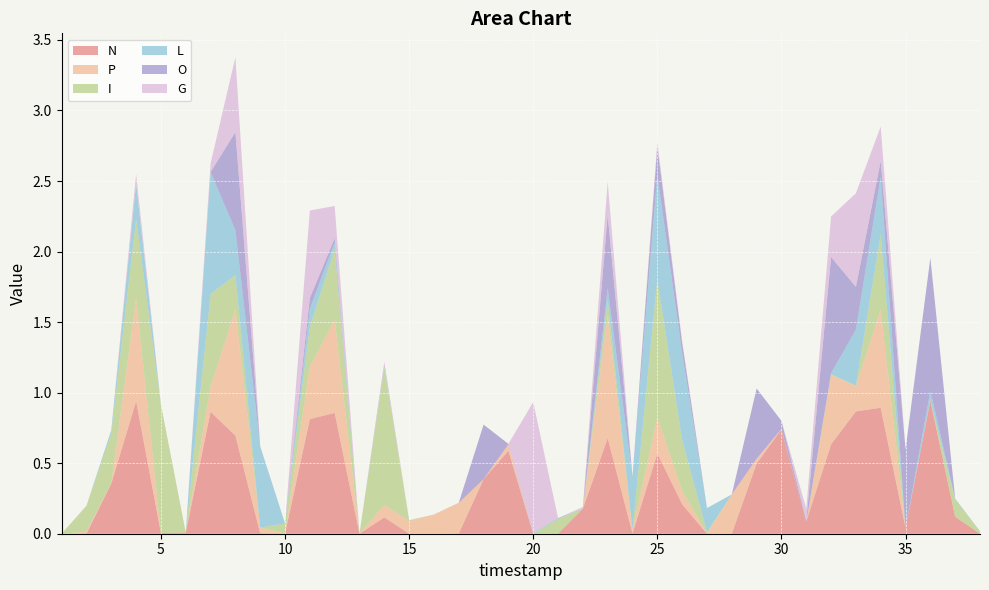

Reading left to right, extract all data points from this chart.

N: 1=0.0	2=0.0	3=0.4	4=0.9	5=0.0	6=0.0	7=0.9	8=0.7	9=0.0	10=0.0	11=0.8	12=0.9	13=0.0	14=0.1	15=0.0	16=0.0	17=0.0	18=0.4	19=0.6	20=0.0	21=0.0	22=0.2	23=0.7	24=0.0	25=0.6	26=0.2	27=0.0	28=0.0	29=0.5	30=0.7	31=0.1	32=0.6	33=0.9	34=0.9	35=0.0	36=0.9	37=0.1	38=0.0
P: 1=0.0	2=0.0	3=0.0	4=0.7	5=0.0	6=0.0	7=0.2	8=0.9	9=0.0	10=0.0	11=0.4	12=0.7	13=0.0	14=0.1	15=0.1	16=0.1	17=0.2	18=0.0	19=0.0	20=0.0	21=0.0	22=0.0	23=0.9	24=0.0	25=0.3	26=0.1	27=0.0	28=0.3	29=0.0	30=0.0	31=0.0	32=0.5	33=0.2	34=0.7	35=0.0	36=0.0	37=0.0	38=0.0
I: 1=0.0	2=0.2	3=0.4	4=0.6	5=0.9	6=0.0	7=0.7	8=0.2	9=0.0	10=0.1	11=0.3	12=0.5	13=0.0	14=1.0	15=0.0	16=0.0	17=0.0	18=0.0	19=0.0	20=0.0	21=0.1	22=0.0	23=0.1	24=0.0	25=1.0	26=0.4	27=0.0	28=0.0	29=0.0	30=0.0	31=0.0	32=0.0	33=0.0	34=0.5	35=0.0	36=0.0	37=0.1	38=0.0
L: 1=0.0	2=0.0	3=0.0	4=0.3	5=0.0	6=0.0	7=0.9	8=0.3	9=0.6	10=0.0	11=0.1	12=0.0	13=0.0	14=0.0	15=0.0	16=0.0	17=0.0	18=0.0	19=0.0	20=0.0	21=0.0	22=0.0	23=0.1	24=0.4	25=0.7	26=0.6	27=0.2	28=0.0	29=0.0	30=0.0	31=0.0	32=0.0	33=0.4	34=0.4	35=0.0	36=0.1	37=0.0	38=0.0
O: 1=0.0	2=0.0	3=0.0	4=0.0	5=0.0	6=0.0	7=0.0	8=0.7	9=0.0	10=0.0	11=0.1	12=0.0	13=0.0	14=0.0	15=0.0	16=0.0	17=0.0	18=0.4	19=0.0	20=0.0	21=0.0	22=0.0	23=0.5	24=0.0	25=0.2	26=0.1	27=0.0	28=0.0	29=0.5	30=0.1	31=0.0	32=0.8	33=0.3	34=0.1	35=0.6	36=0.9	37=0.0	38=0.0
G: 1=0.0	2=0.0	3=0.0	4=0.1	5=0.0	6=0.0	7=0.1	8=0.5	9=0.0	10=0.0	11=0.6	12=0.2	13=0.0	14=0.0	15=0.0	16=0.0	17=0.0	18=0.0	19=0.0	20=0.9	21=0.0	22=0.0	23=0.2	24=0.0	25=0.0	26=0.0	27=0.0	28=0.0	29=0.0	30=0.0	31=0.1	32=0.3	33=0.7	34=0.2	35=0.0	36=0.0	37=0.0	38=0.0